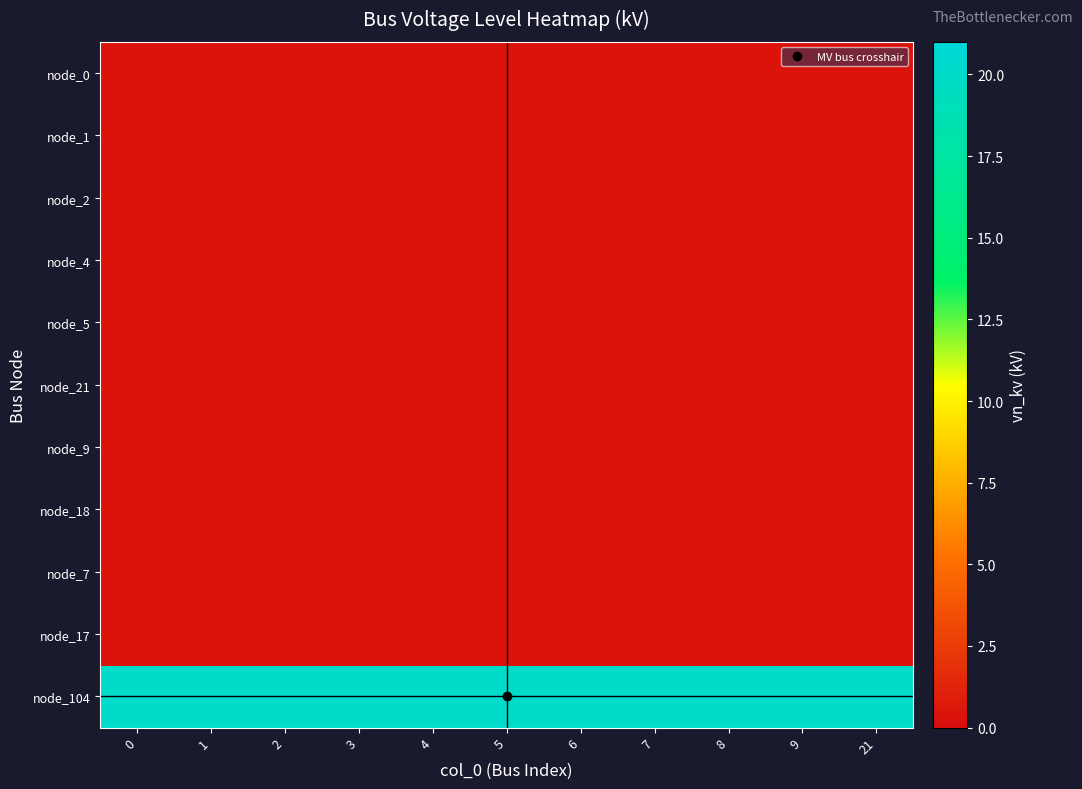

Count the number of data series in this chart.

11